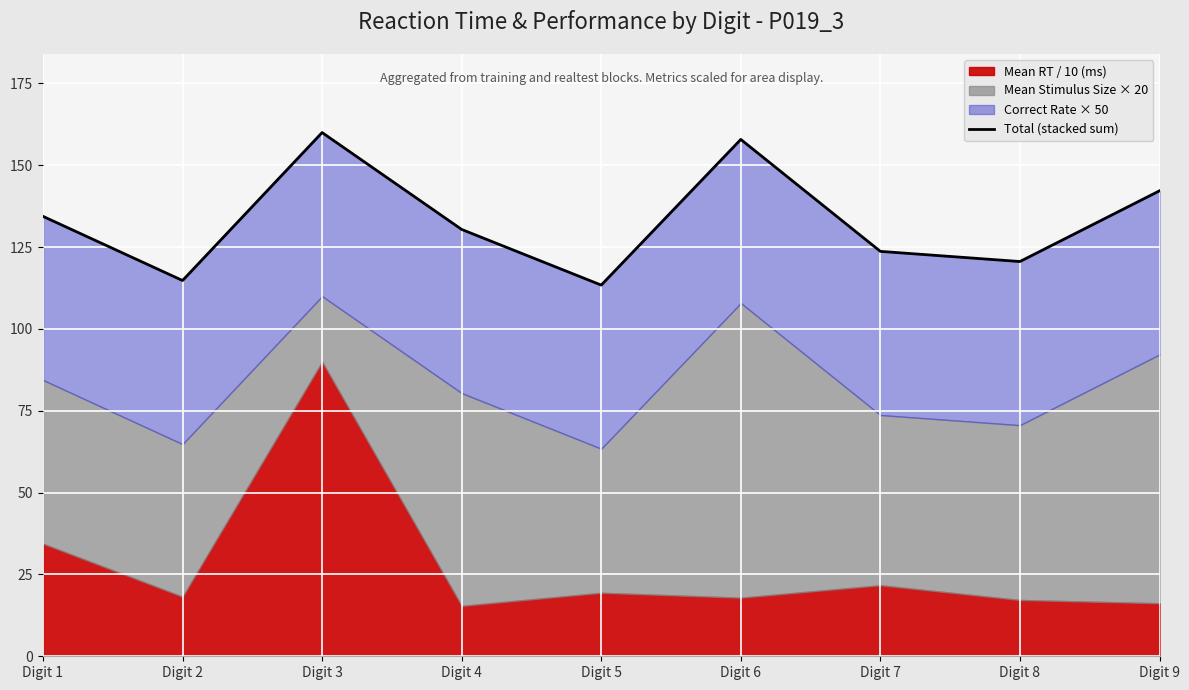

Approximately how many times larger is the value at Digit 2 compared to Digit 3?

0.7